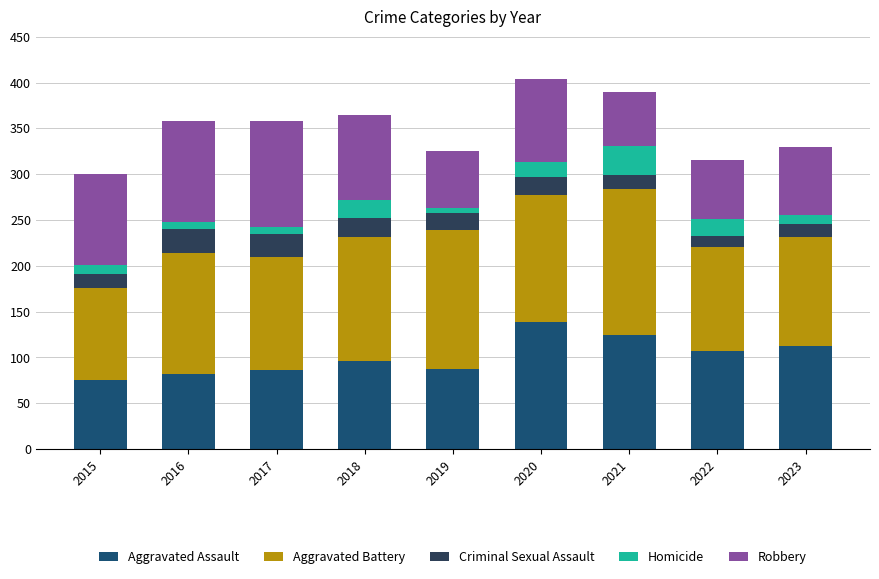

The value of Aggravated Assault at 2019 is 87. True or false?

True